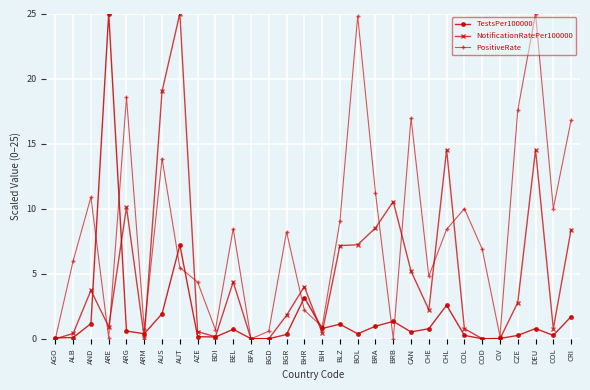

How many distinct data groups are displayed?

3